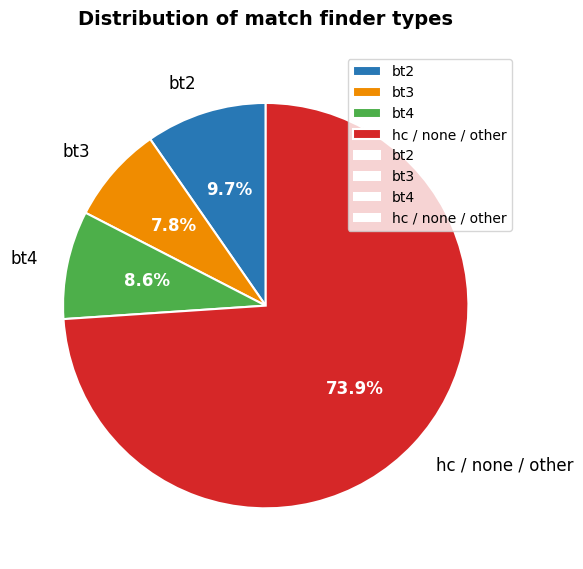

How much of the chart is everything except hc / none / other?

26.1%